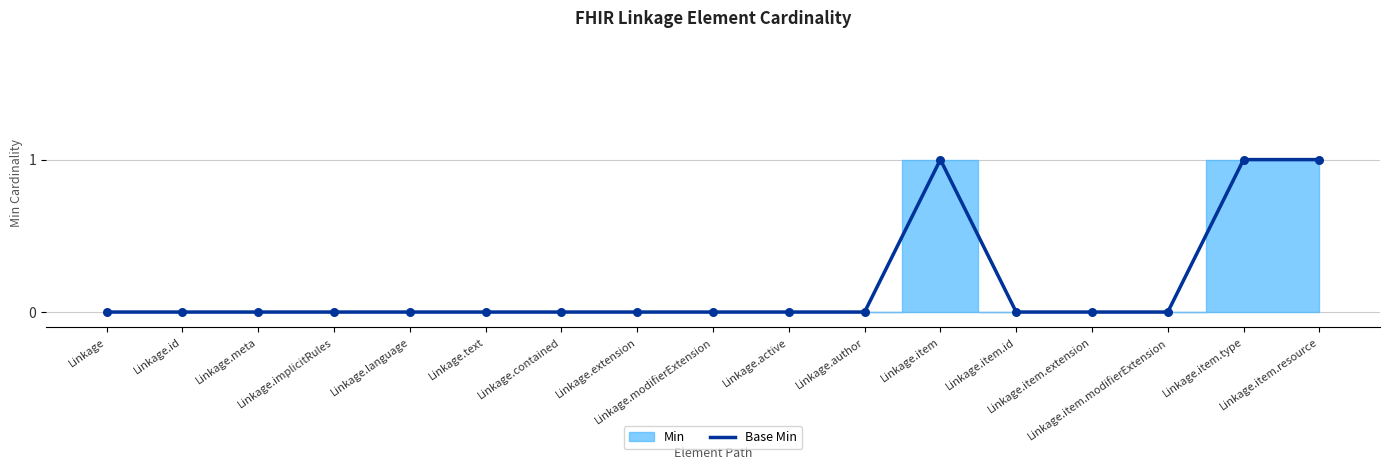

Between Linkage.id and Linkage.item.id, which is larger?

Linkage.id